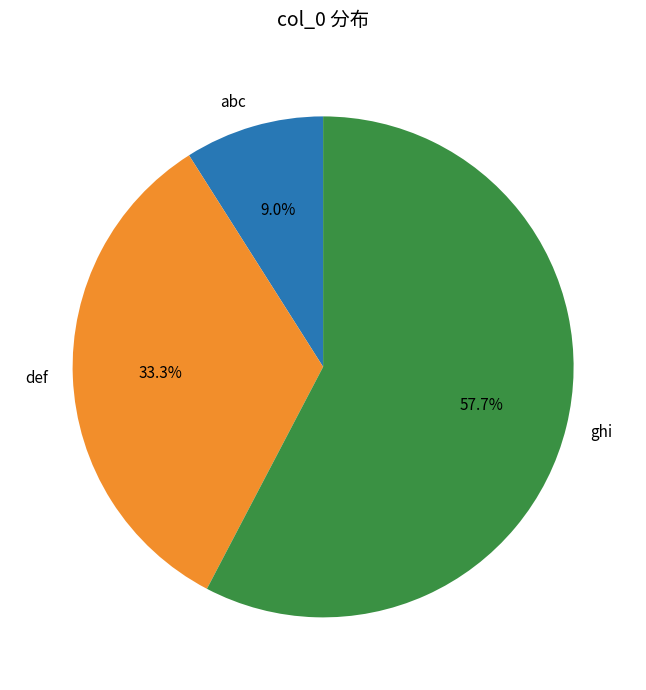

Which slice represents more than half of the pie?

ghi